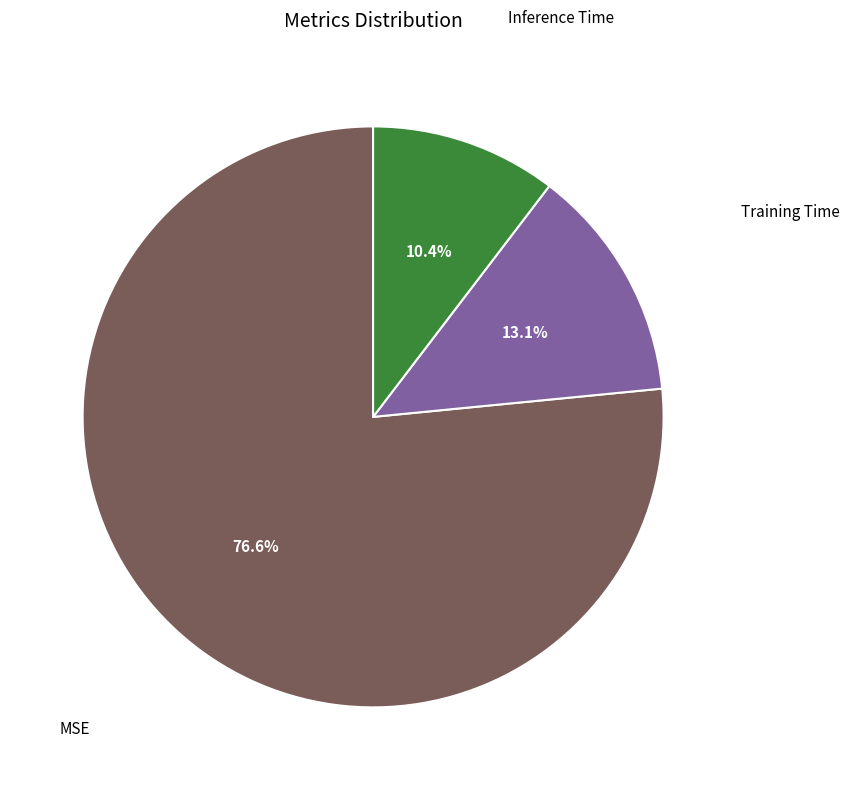

Is there any slice that represents more than half of the pie?

Yes